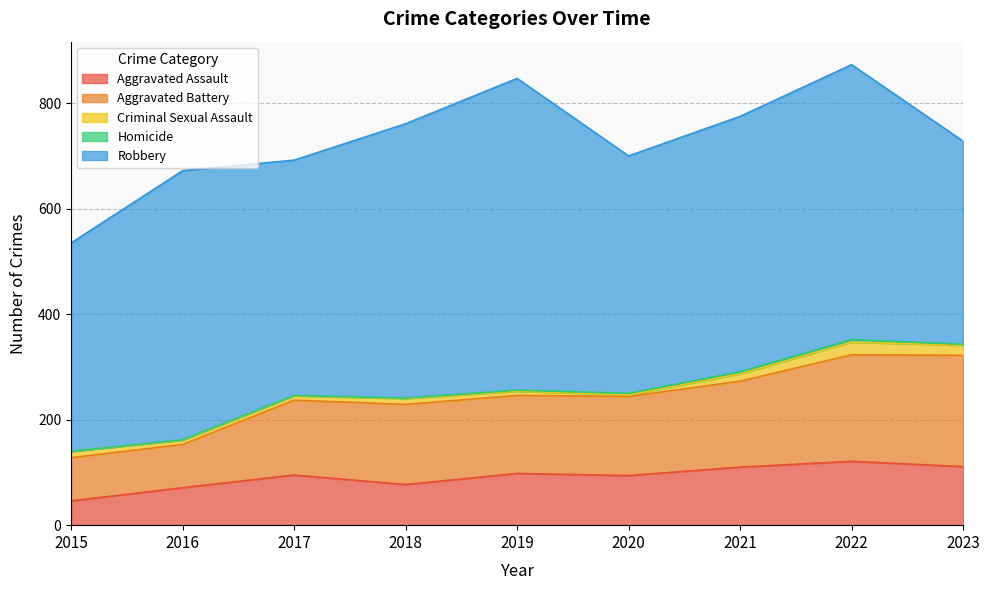

Where is the first local minimum for Aggravated Assault?

2018